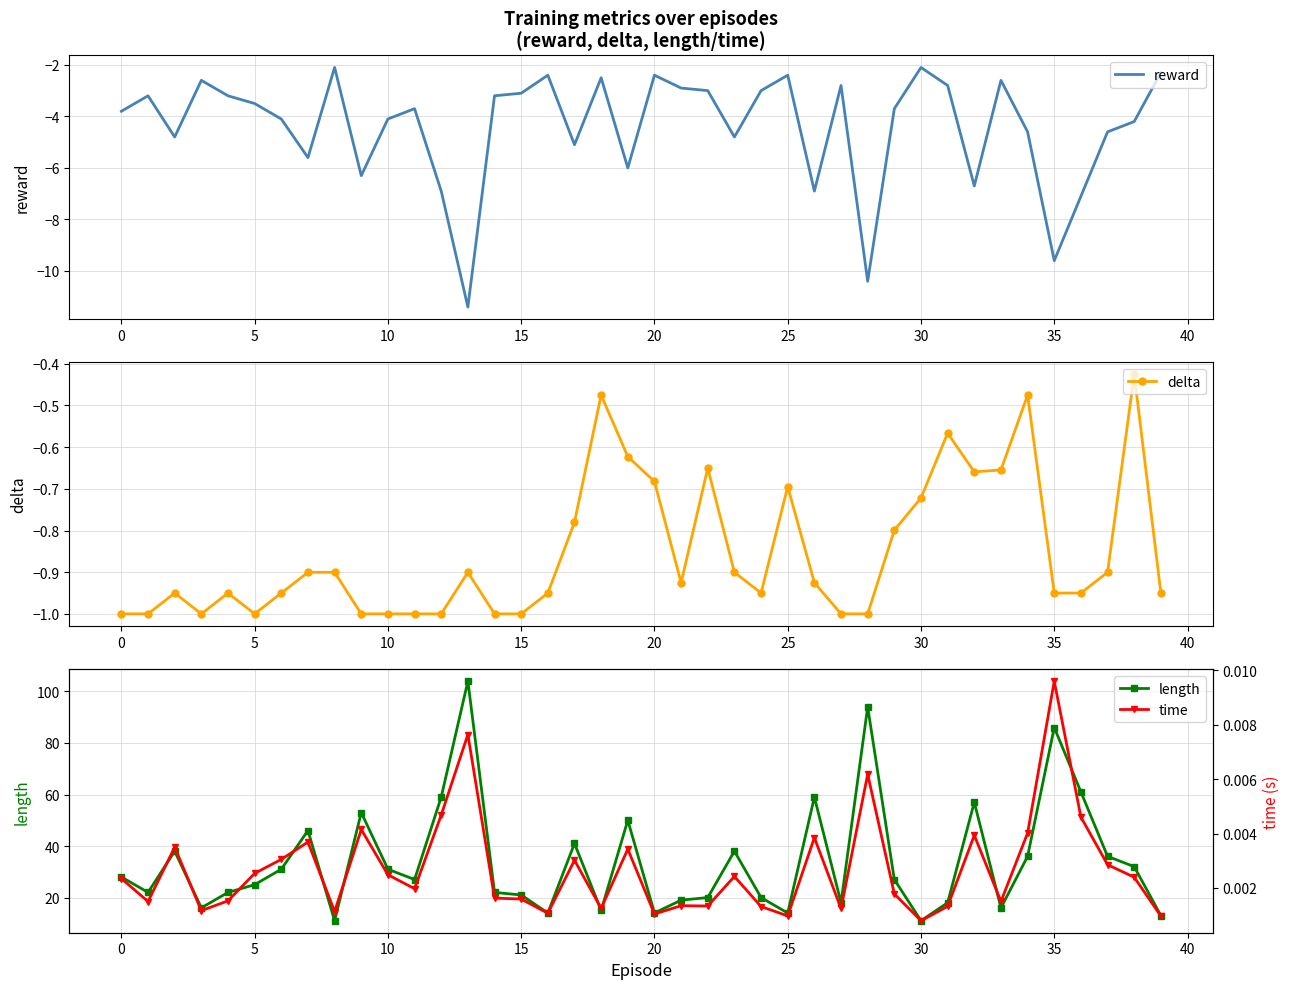

How many values in the reward series exceed -3?

12